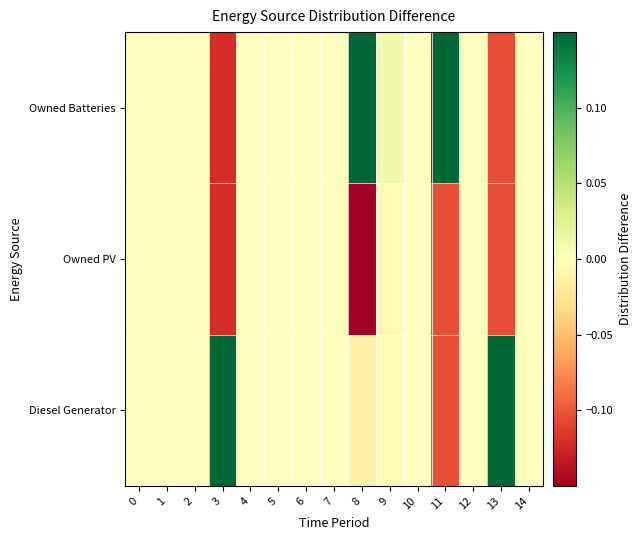

Reading left to right, what are all the values shown in this chart?

Diesel Generator: 0=0.0	1=0.0	2=0.0	3=0.2	4=0.0	5=0.0	6=0.0	7=0.0	8=-0.0	9=-0.0	10=0.0	11=-0.1	12=0.0	13=0.2	14=0.0
Owned PV: 0=0.0	1=0.0	2=0.0	3=-0.1	4=0.0	5=0.0	6=0.0	7=0.0	8=-0.3	9=-0.0	10=0.0	11=-0.1	12=0.0	13=-0.1	14=-0.0
Owned Batteries: 0=0.0	1=0.0	2=0.0	3=-0.1	4=0.0	5=0.0	6=0.0	7=0.0	8=0.3	9=0.0	10=0.0	11=0.2	12=0.0	13=-0.1	14=-0.0